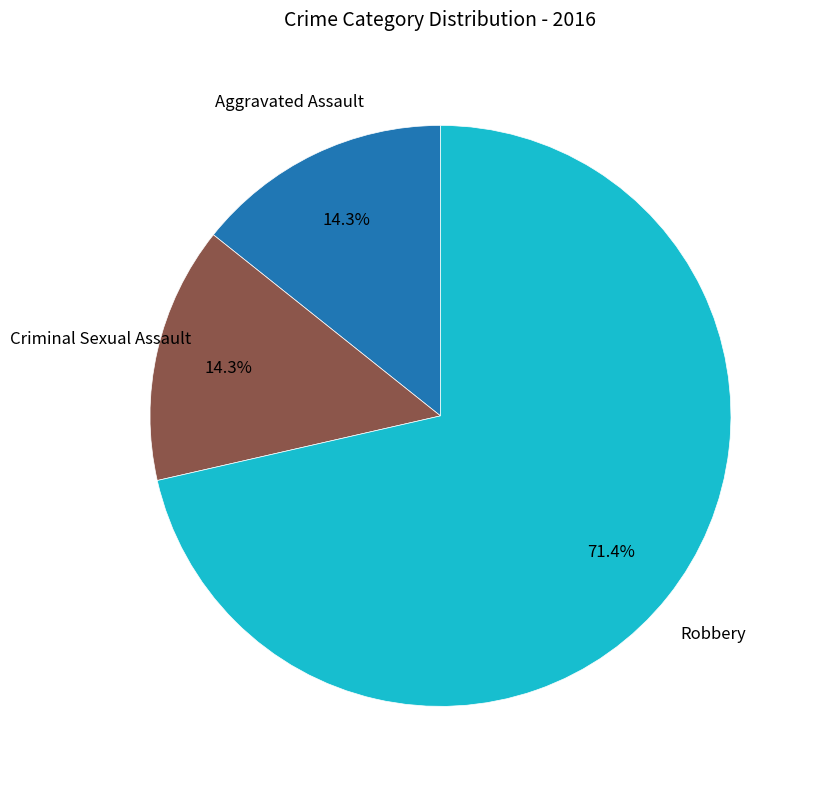

What is the largest slice in the pie chart?

Robbery